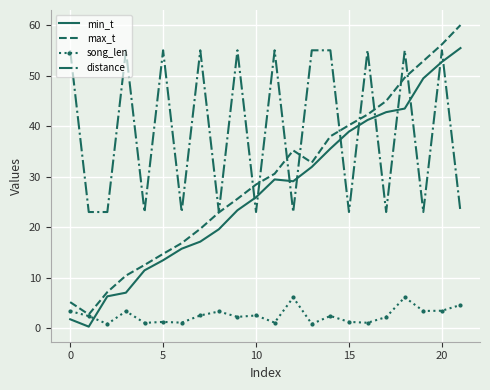

True or false: min_t and max_t cross at least once.

False